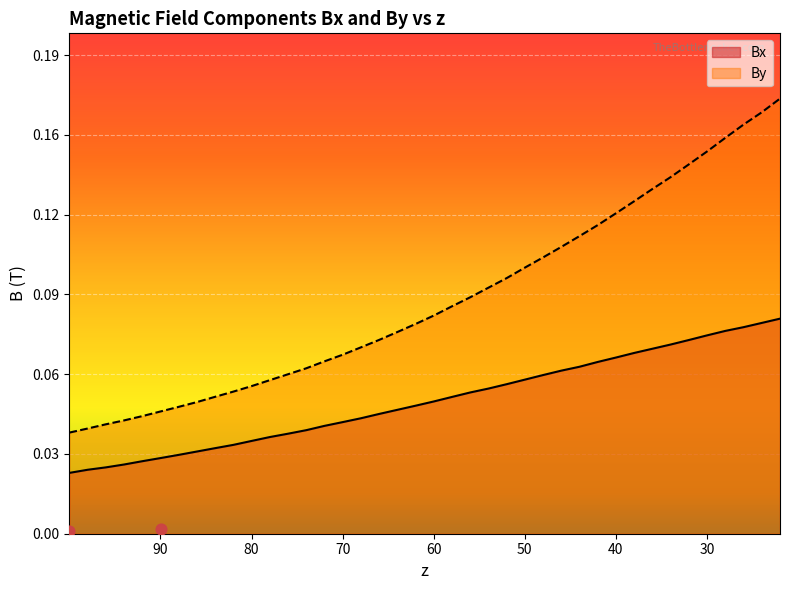

Is the value of Bx at 81.9935152 greater than the value of By at 29.9766984?

No